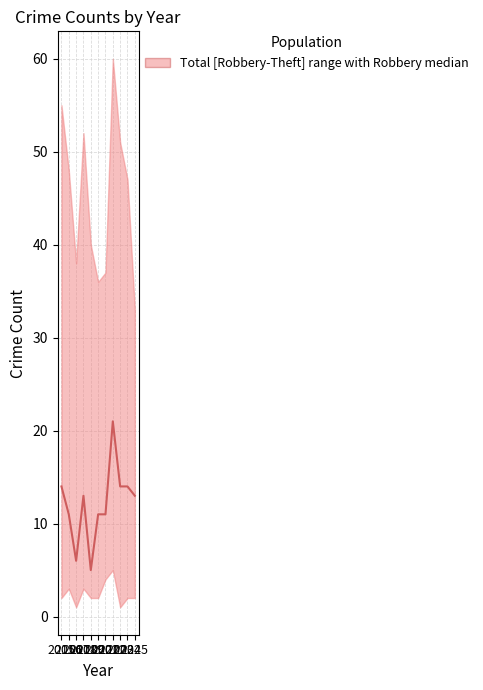

Count the number of values greater than 13.

4